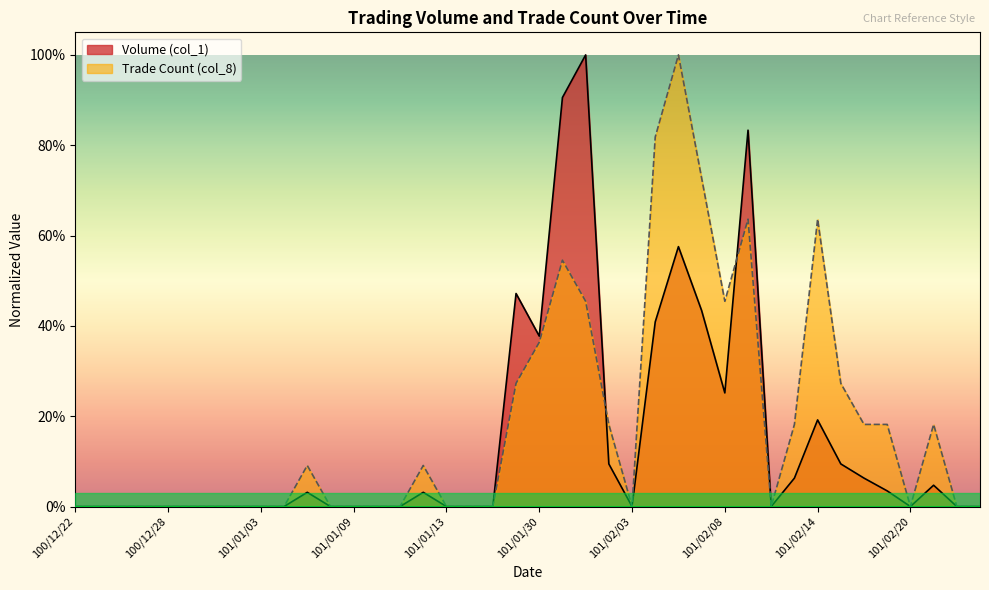

Is it true that Volume (col_1) equals 0.3 at 101/02/14?

False